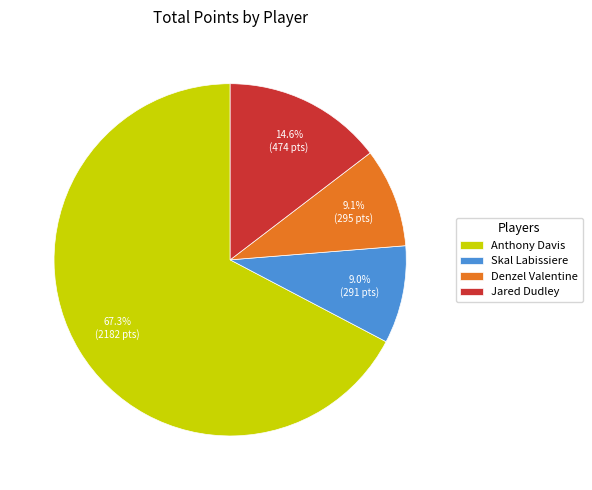

Does any single category account for the majority?

Yes